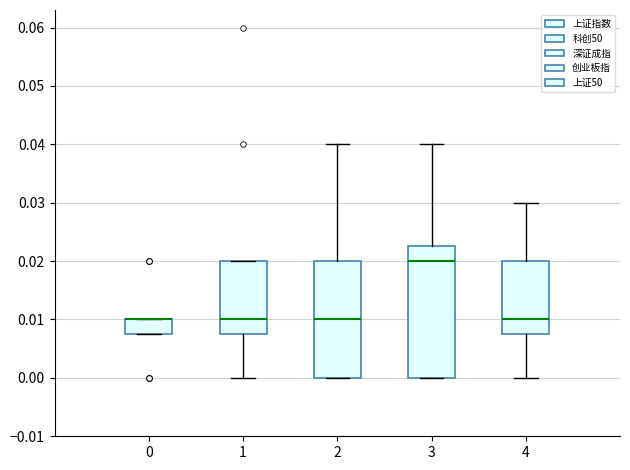

Reading left to right, read every box against the y-axis: the position of its median line, the range the box covers, and the ends of its whiskers. The values are not printed on the chart, so give them approximately, as read against the axis.

0: median 0.010 (drawn on the box's upper edge), box 0.008 to 0.010, whiskers 0.008 to 0.010
1: median 0.010, box 0.008 to 0.020, whiskers 0.000 to 0.020
2: median 0.010, box 0.000 to 0.020, whiskers 0.000 to 0.040
3: median 0.020, box 0.000 to 0.023, whiskers 0.000 to 0.040
4: median 0.010, box 0.008 to 0.020, whiskers 0.000 to 0.030